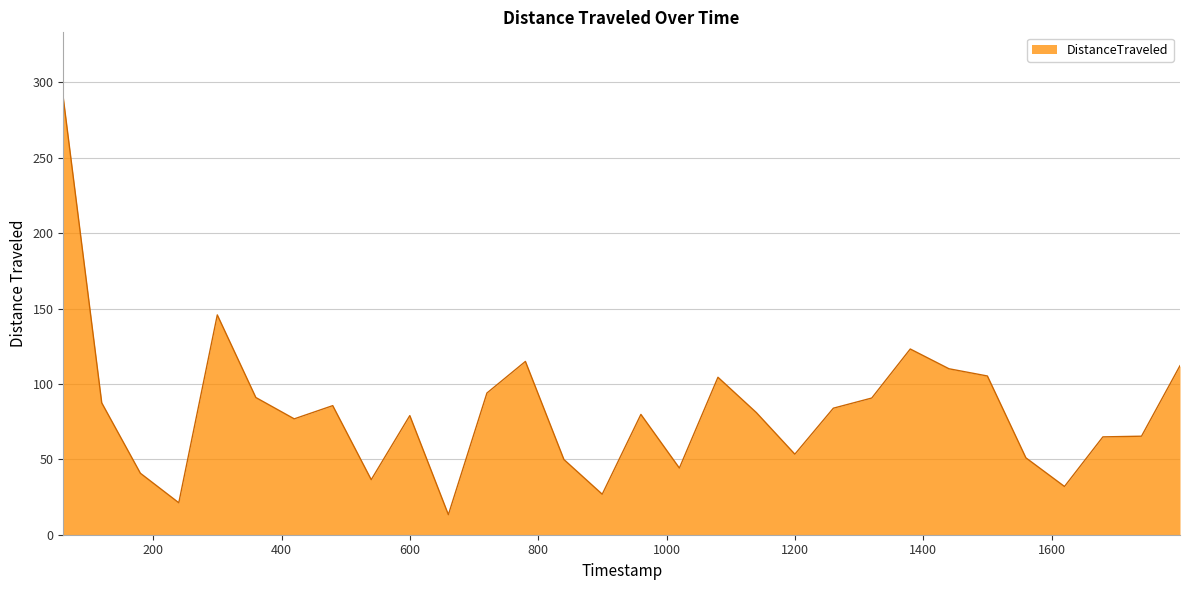

What is the difference between the maximum and minimum values?

276.5